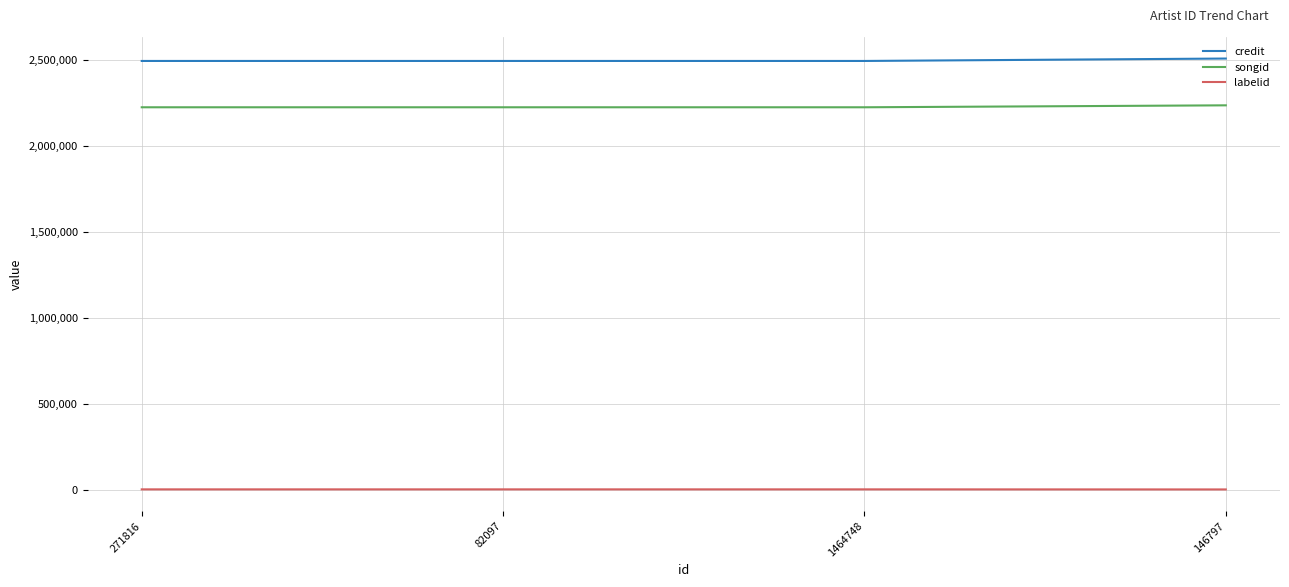

What is the difference between the maximum and minimum values in the songid series?

11334